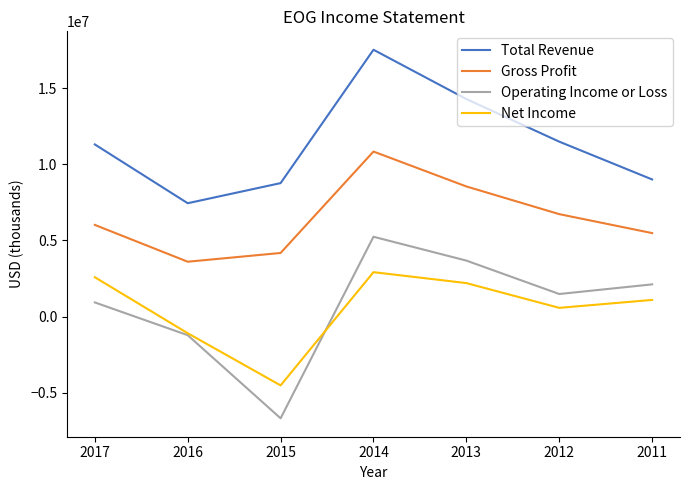

What is the difference between the second highest and second lowest values in the Total Revenue series?

5523400